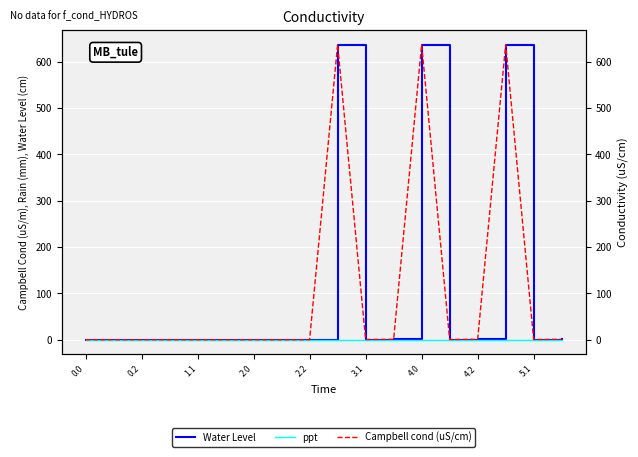

Is the value of Water Level at 4.0 greater than the value of ppt at 4.0?

Yes